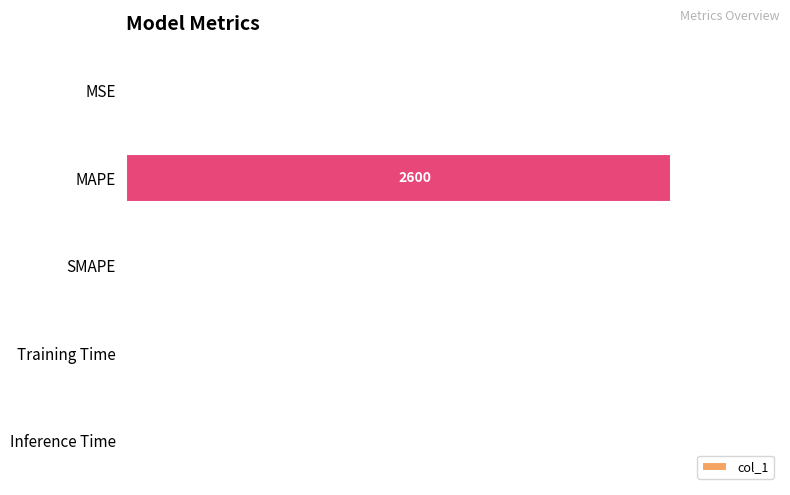

What is the sum of all values?

100.0